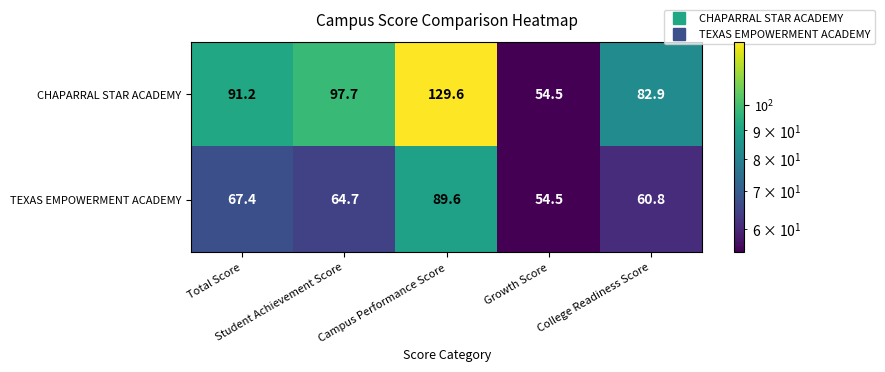

Between Campus Performance Score and College Readiness Score, which series saw the biggest shift?

CHAPARRAL STAR ACADEMY